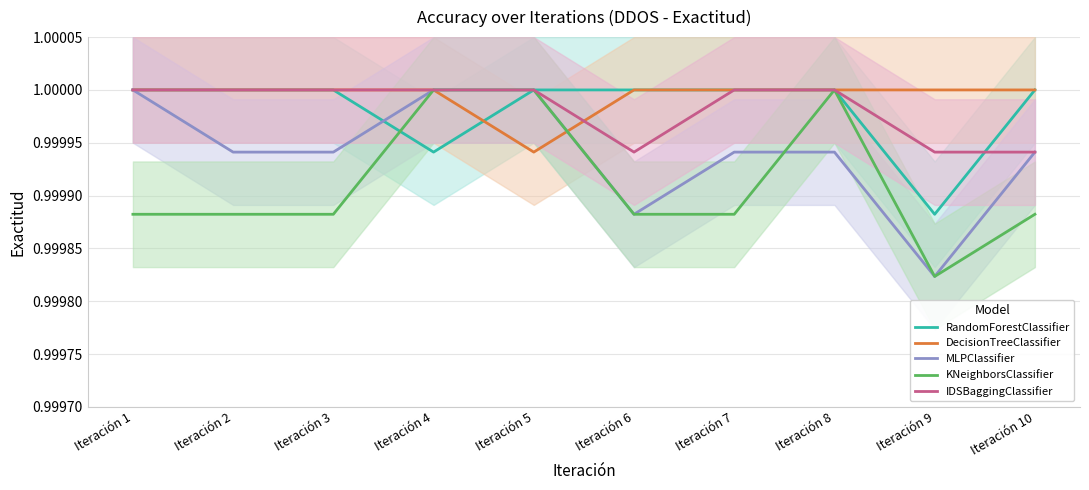

At which category is the sum across all series the highest?

Iteración 4